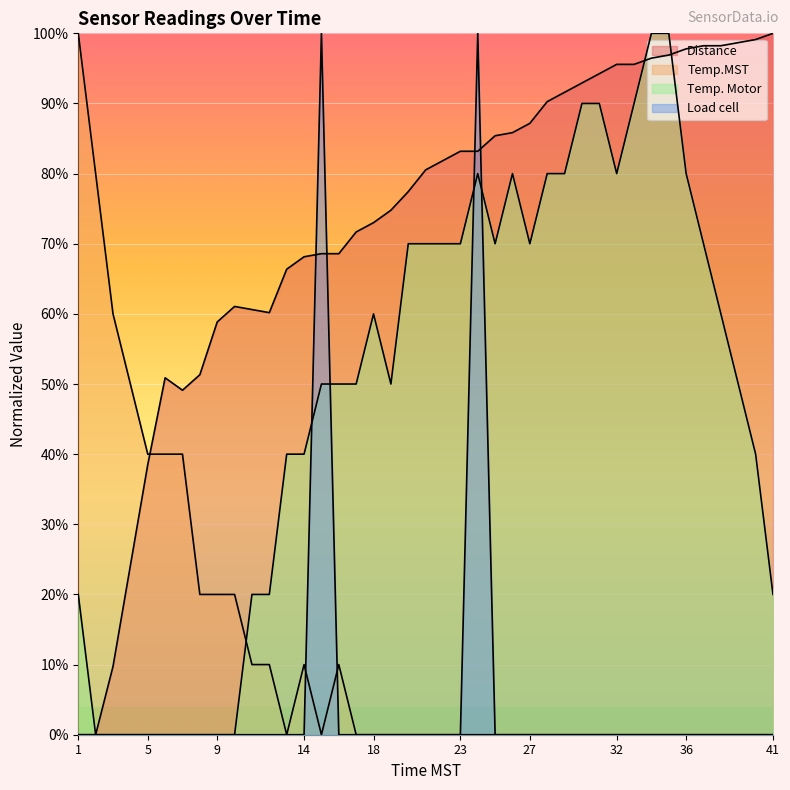

Reading right to left, transcribe all the data shown in this chart.

Distance: 100.0	99.1	98.7	98.2	98.2	97.8	96.9	96.5	95.6	95.6	94.2	92.9	91.6	90.3	87.2	85.8	85.4	83.2	83.2	81.9	80.5	77.4	74.8	73.0	71.7	68.6	68.6	68.1	66.4	60.2	60.6	61.1	58.8	51.3	49.1	50.9	38.5	9.7	0.0	0.0
Temp.MST: 0.0	0.0	0.0	0.0	0.0	0.0	0.0	0.0	0.0	0.0	0.0	0.0	0.0	0.0	0.0	0.0	0.0	0.0	0.0	0.0	0.0	0.0	0.0	0.0	0.0	10.0	0.0	10.0	0.0	10.0	10.0	20.0	20.0	20.0	40.0	40.0	40.0	60.0	80.0	100.0
Temp. Motor: 20.0	40.0	50.0	60.0	70.0	80.0	100.0	100.0	90.0	80.0	90.0	90.0	80.0	80.0	70.0	80.0	70.0	80.0	70.0	70.0	70.0	70.0	50.0	60.0	50.0	50.0	50.0	40.0	40.0	20.0	20.0	0.0	0.0	0.0	0.0	0.0	0.0	0.0	0.0	20.0
Load cell: 0.0	0.0	0.0	0.0	0.0	0.0	0.0	0.0	0.0	0.0	0.0	0.0	0.0	0.0	0.0	0.0	0.0	100.0	0.0	0.0	0.0	0.0	0.0	0.0	0.0	0.0	100.0	0.0	0.0	0.0	0.0	0.0	0.0	0.0	0.0	0.0	0.0	0.0	0.0	0.0